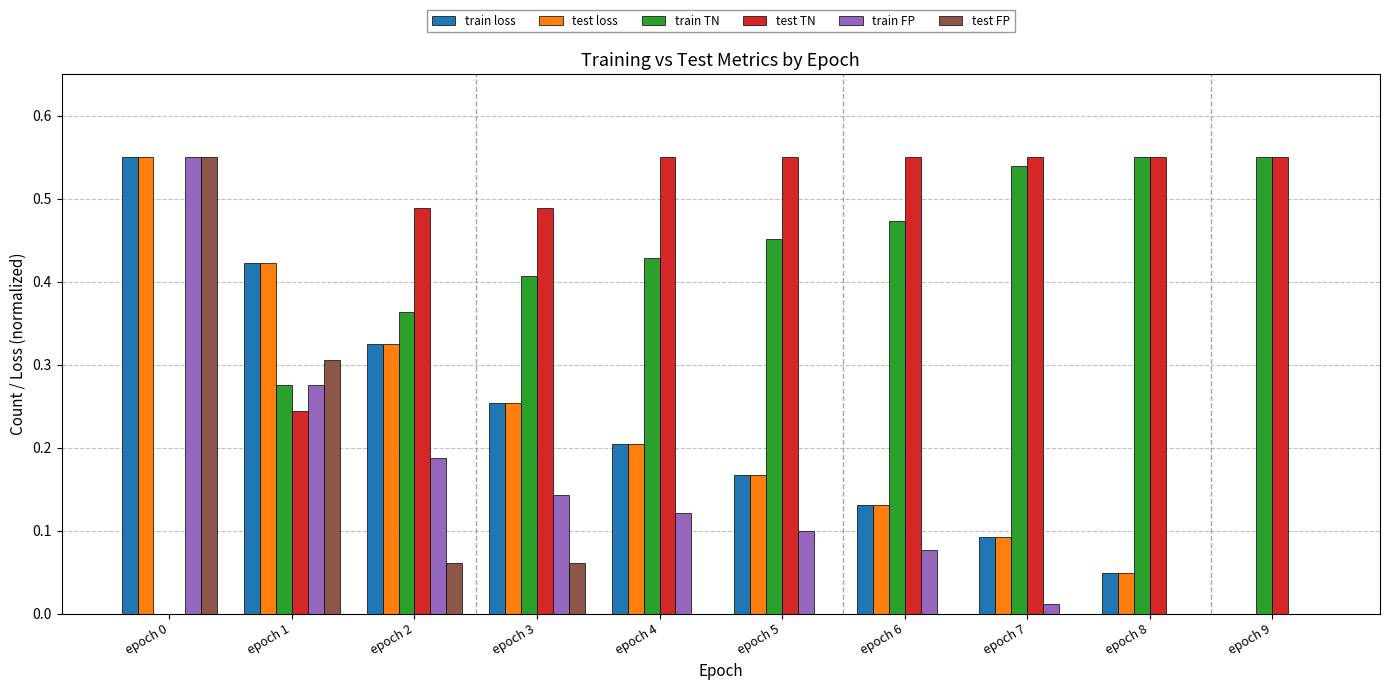

True or false: test TN has a value of 0.1 at epoch 9.

False